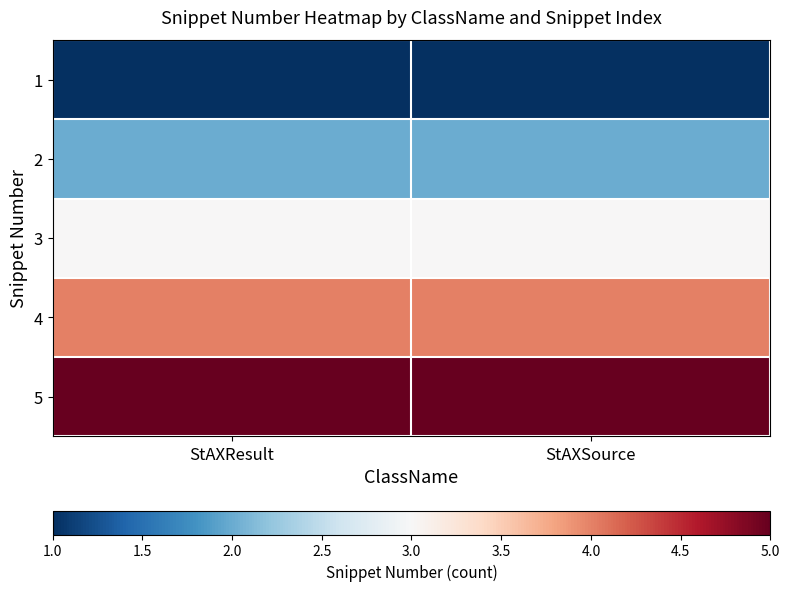

Rank the series at StAXSource from lowest to highest value.

1, 2, 3, 4, 5